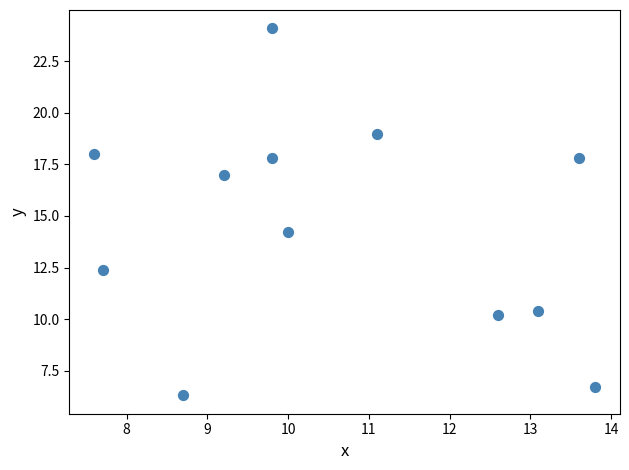

What Y value in the scatter plot is closest to 15?

14.2